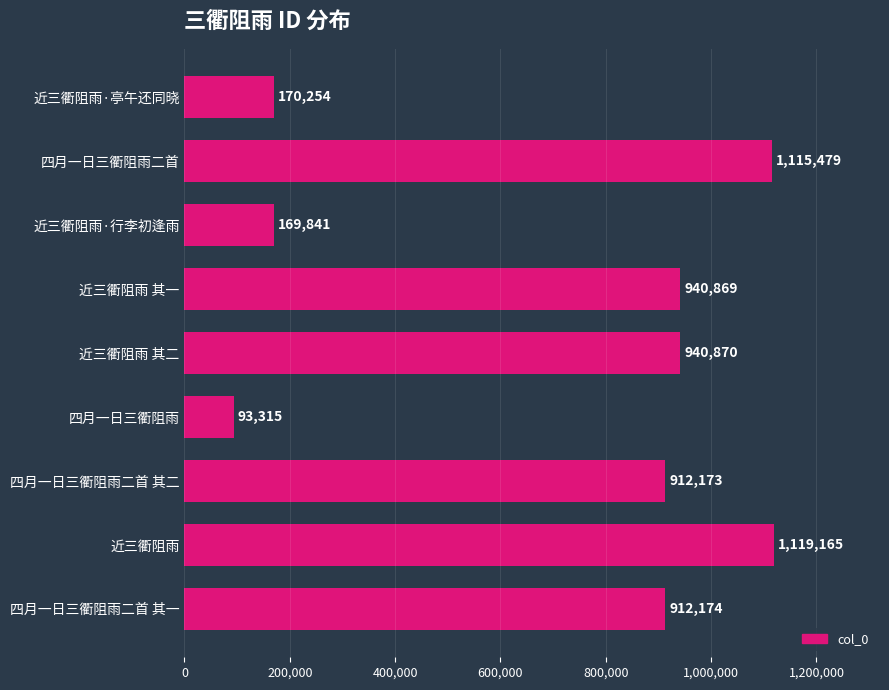

At which label is the value closest to 606240?

四月一日三衢阻雨二首 其二